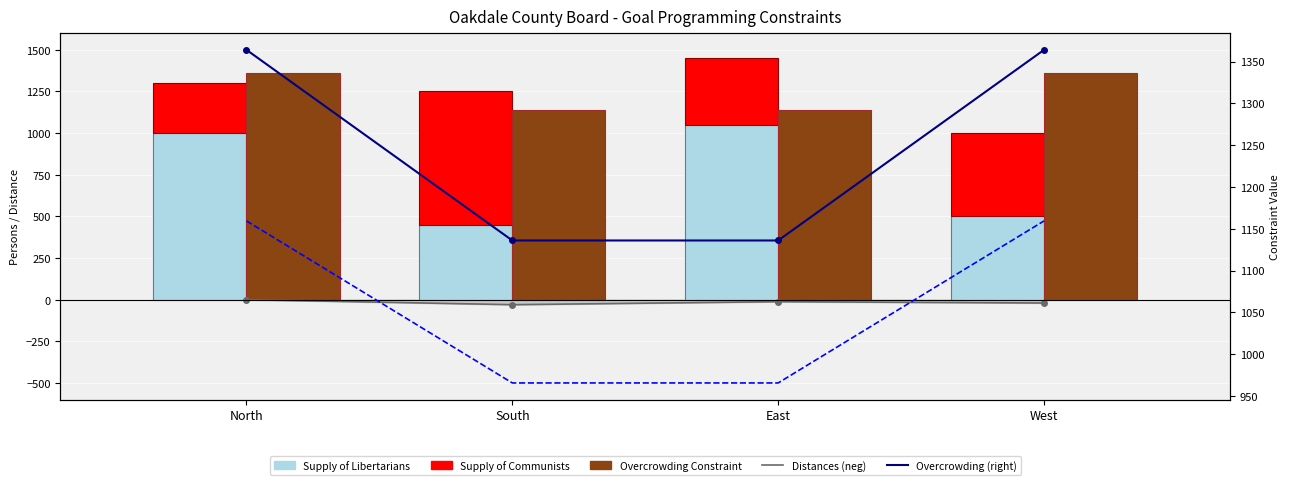

Which category has the lowest value in the Overcrowding (right) series?

South